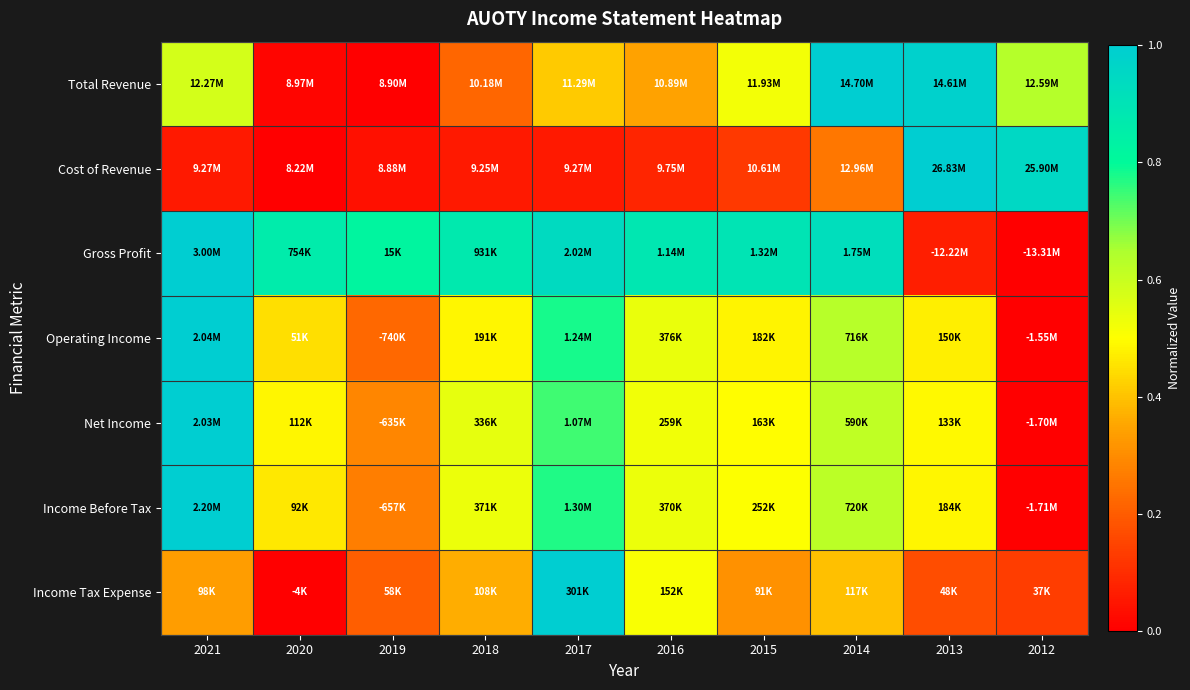

At how many categories does at least one series exceed 0?

10